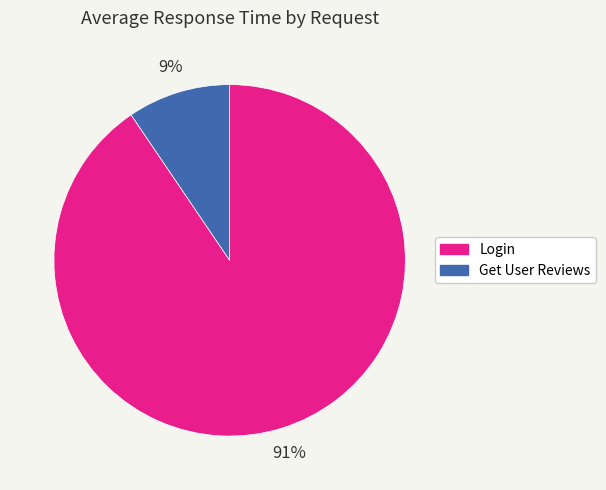

To the nearest percent, what is the average slice percentage?

50%